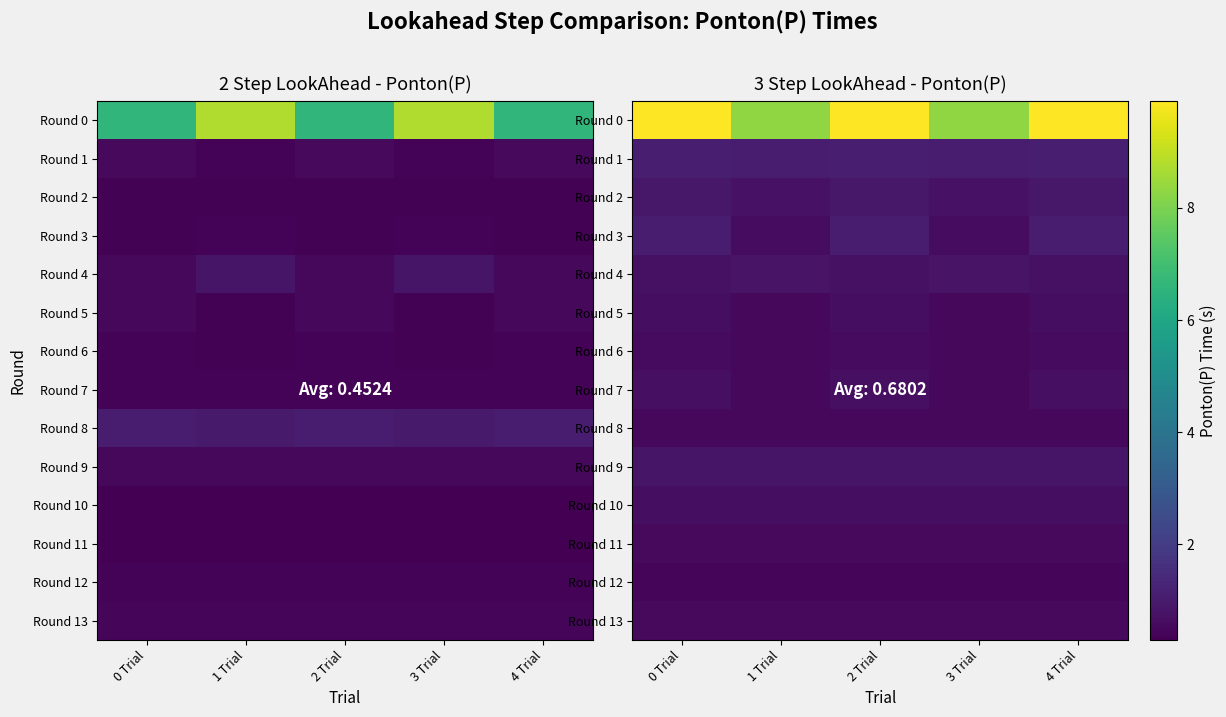

At which label is Round 3 closest to 0?

1 Trial